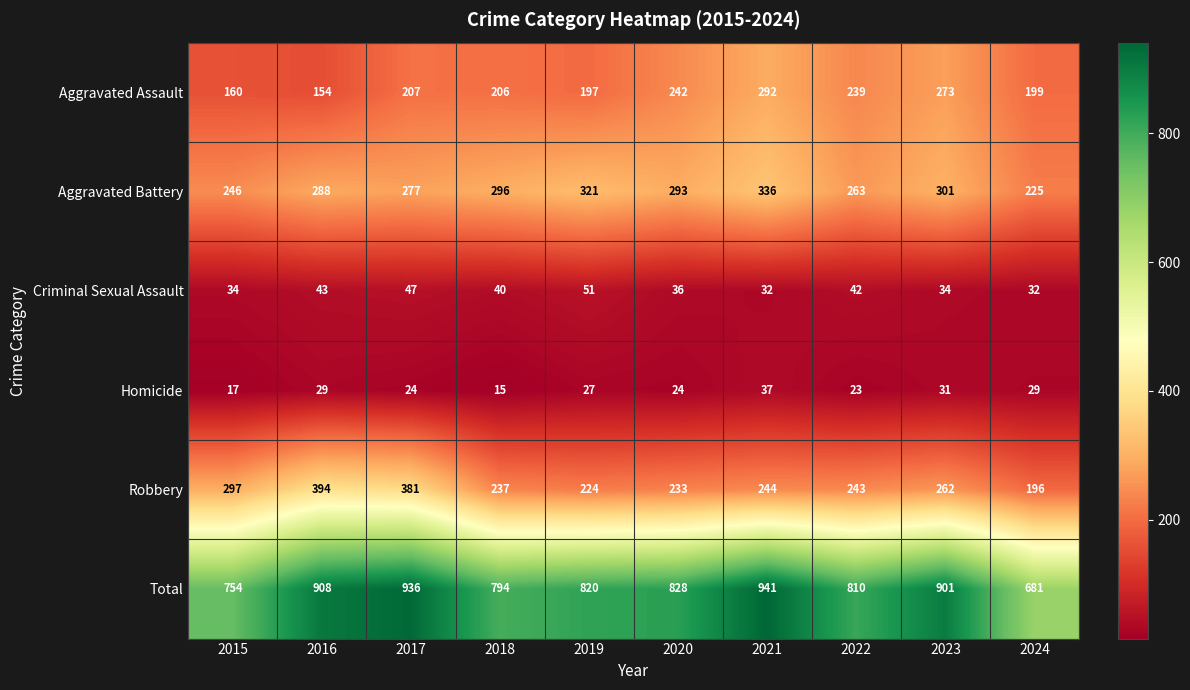

What is the lowest value of the Criminal Sexual Assault series?

32